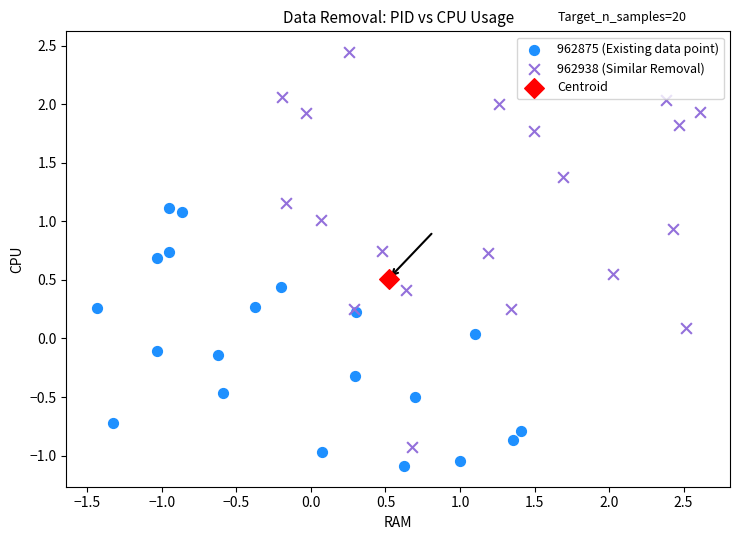

Which series reaches the maximum Y coordinate?

962938 (Similar Removal)